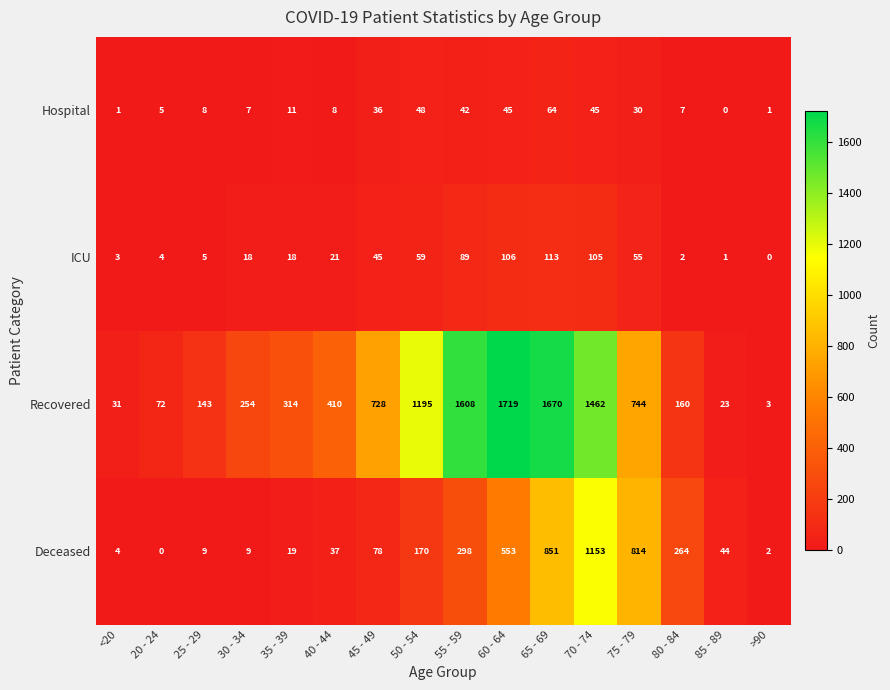

Is the value of Deceased at 20 - 24 greater than the value of ICU at 40 - 44?

No